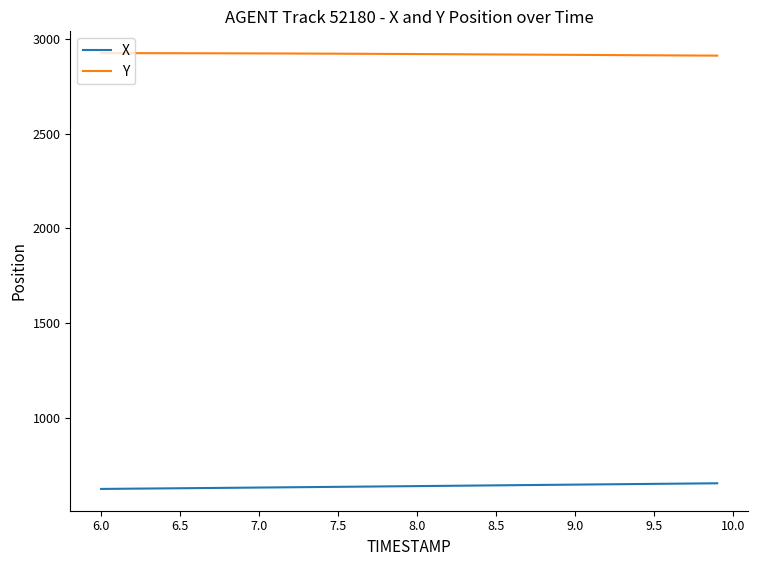

What is the difference between the second highest and minimum values in the Y series?

13.2